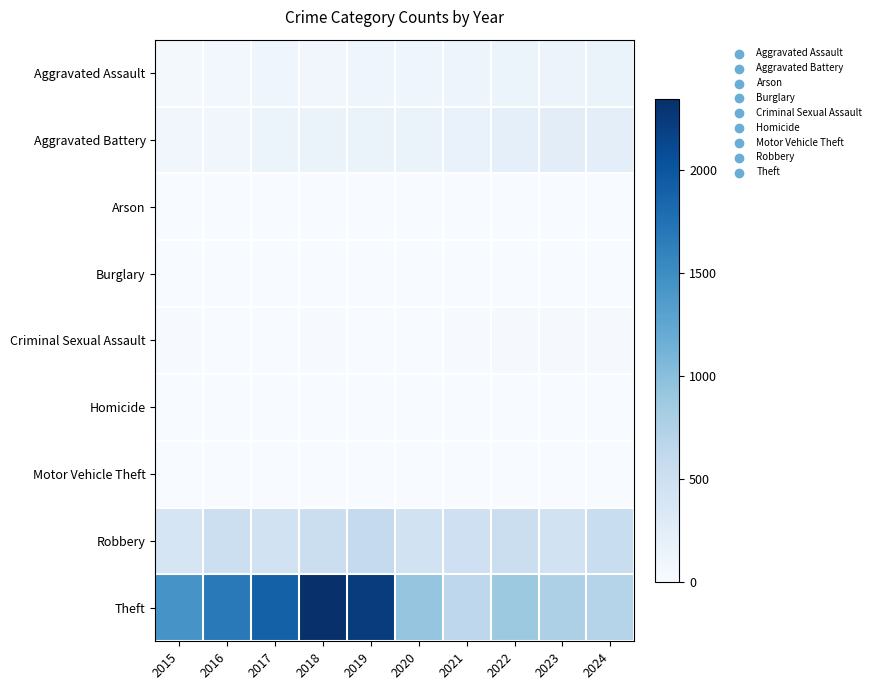

Which series has the widest spread of values?

Theft